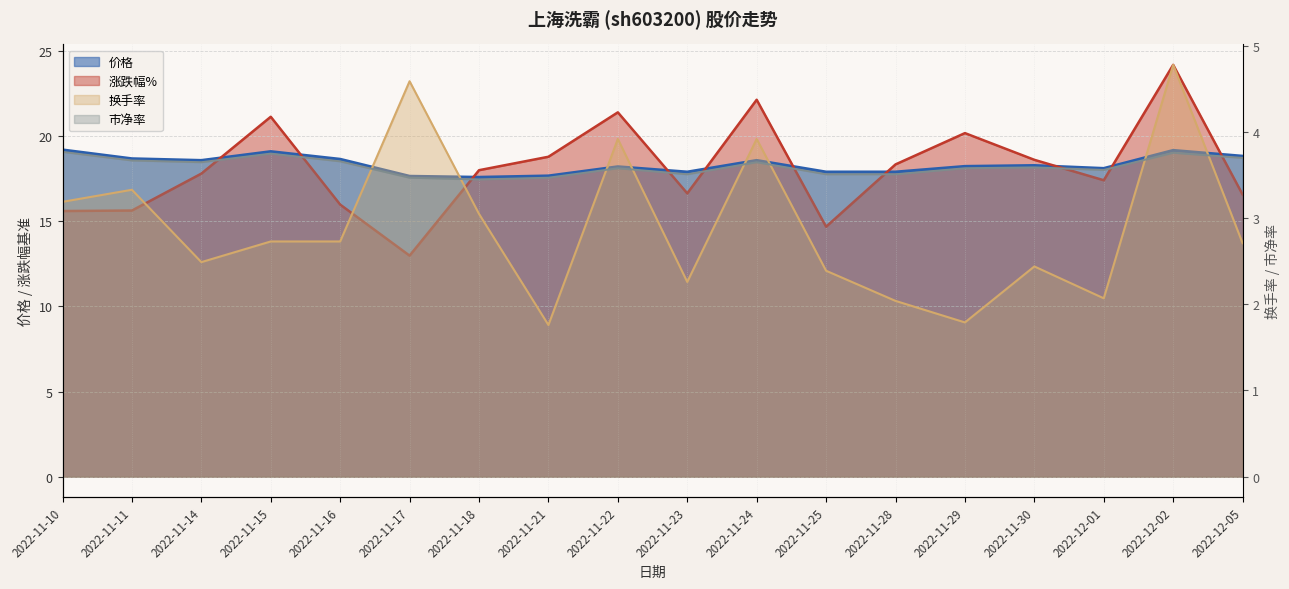

Reading left to right, list all the values displayed in this chart.

价格: 19.2	18.7	18.6	19.1	18.6	17.6	17.6	17.7	18.2	17.9	18.6	17.9	17.9	18.2	18.3	18.1	19.2	18.8
涨跌幅%: 15.6	15.6	17.8	21.1	16.0	13.0	18.0	18.8	21.4	16.6	22.1	14.7	18.3	20.2	18.6	17.4	24.2	16.6
换手率: 3.2	3.3	2.5	2.7	2.7	4.6	3.0	1.8	3.9	2.3	3.9	2.4	2.0	1.8	2.4	2.1	4.8	2.7
市净率: 3.8	3.7	3.6	3.8	3.7	3.5	3.5	3.5	3.6	3.5	3.6	3.5	3.5	3.6	3.6	3.6	3.8	3.7